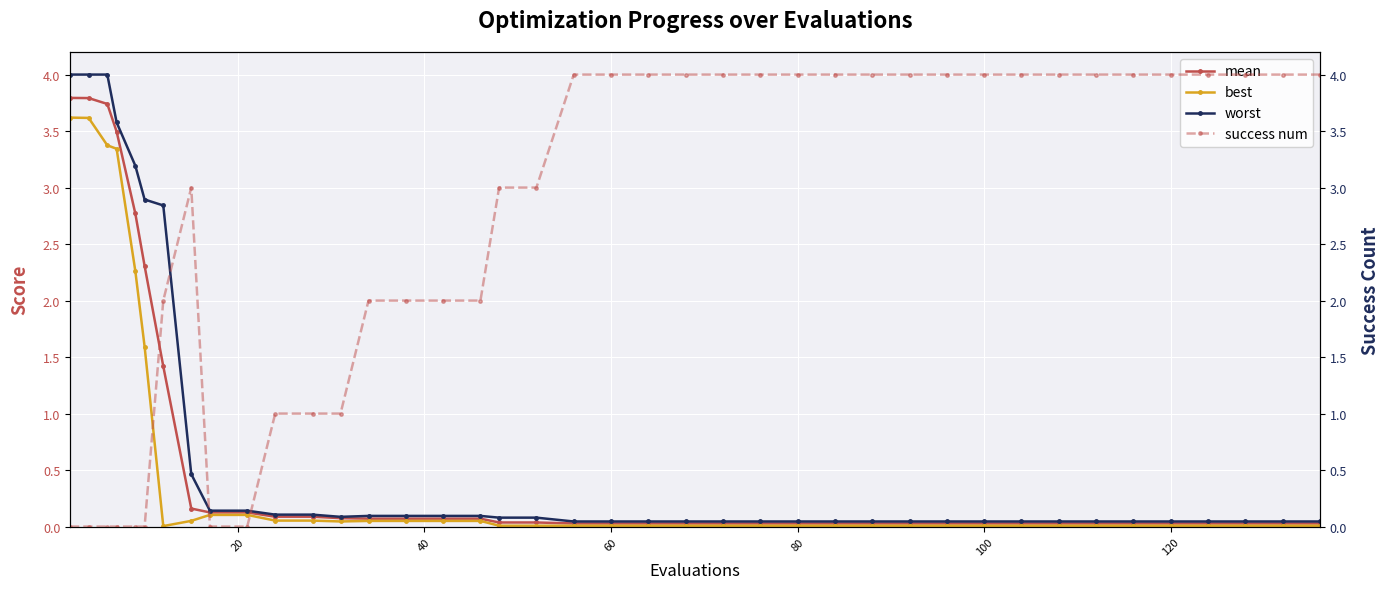

What is the maximum value for best?

3.6